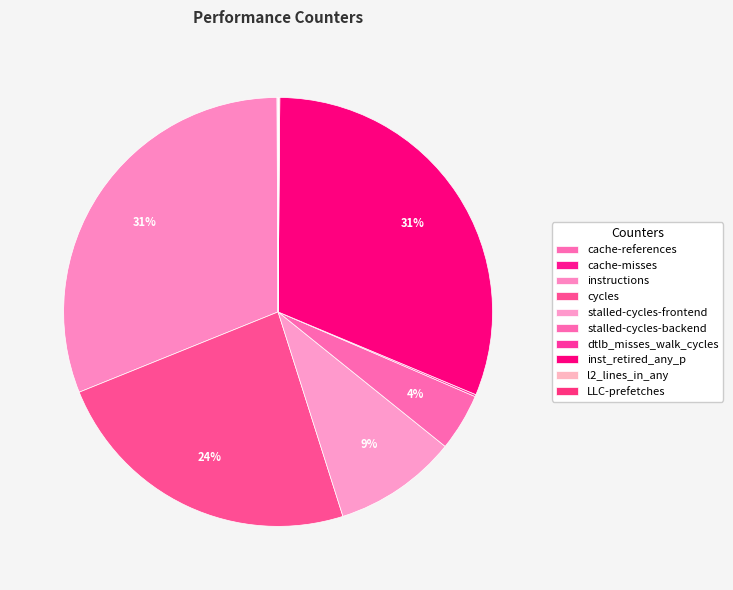

Count the number of slices in the pie.

10